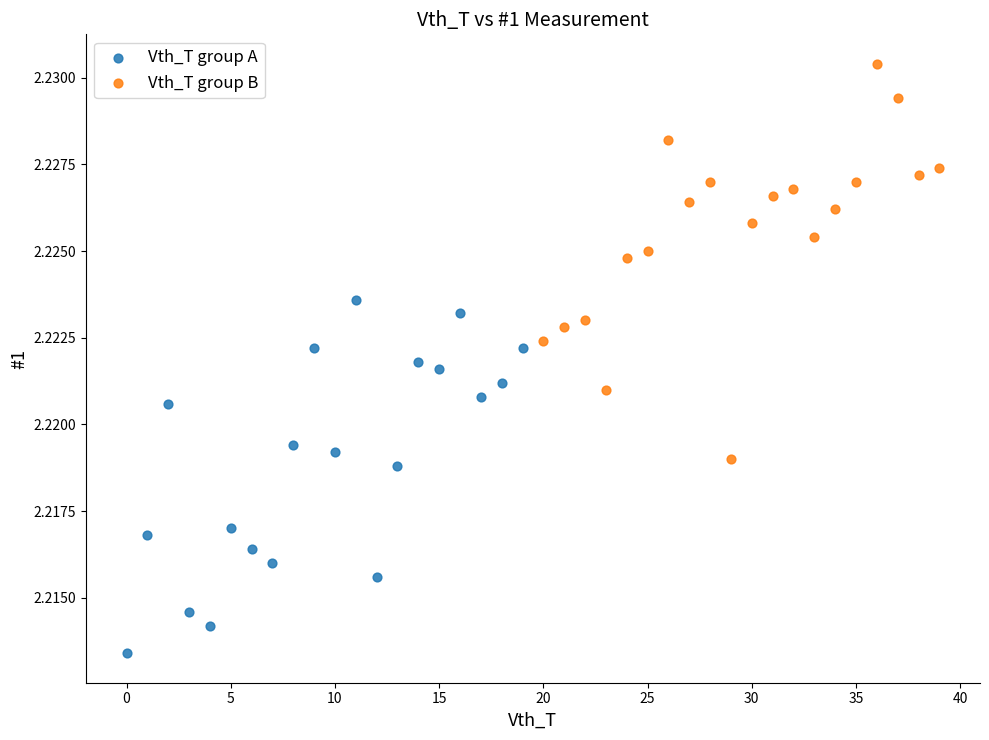

Which series reaches the minimum Y coordinate?

Vth_T group A